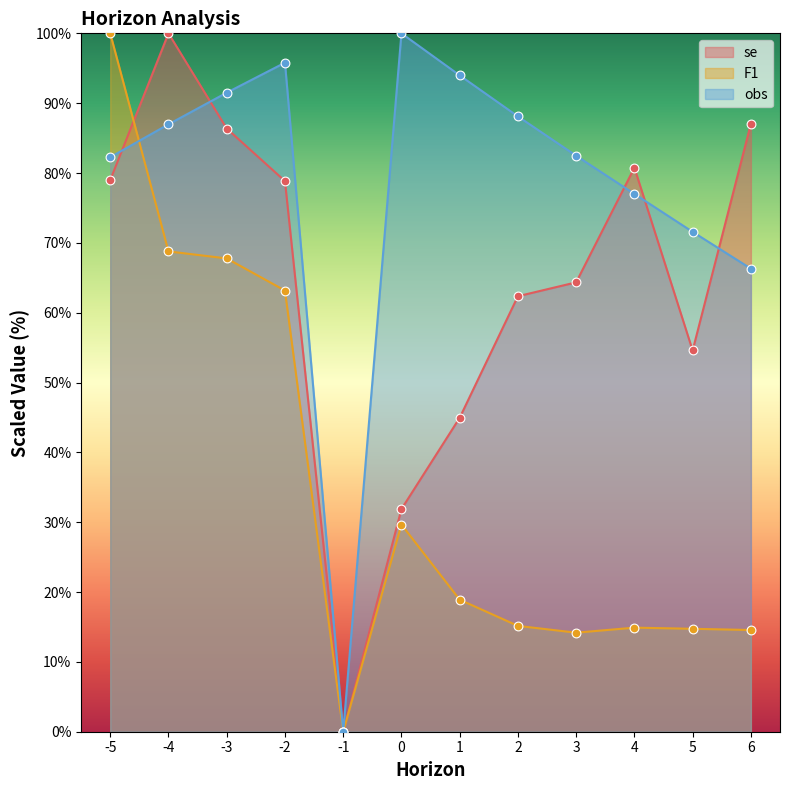

What is the total value across all series at 1?

157.8